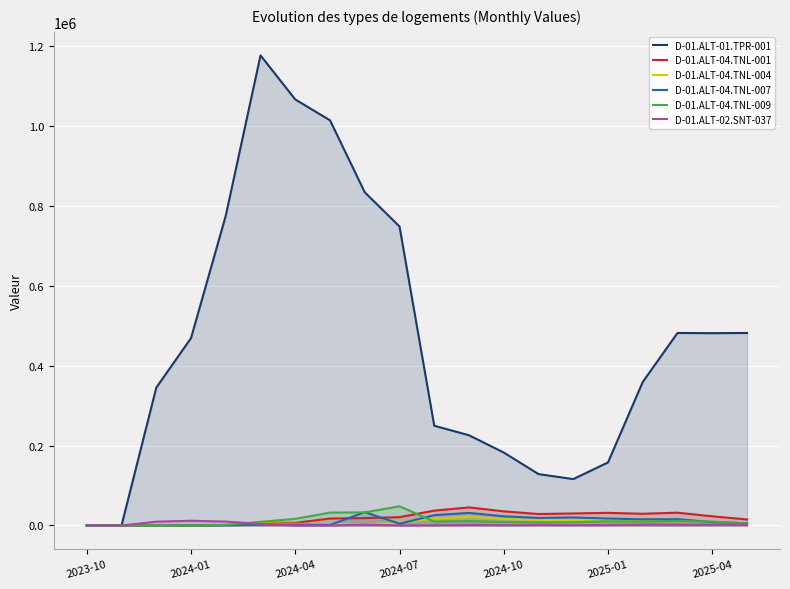

What is the total value across all series at 17?

556745.3